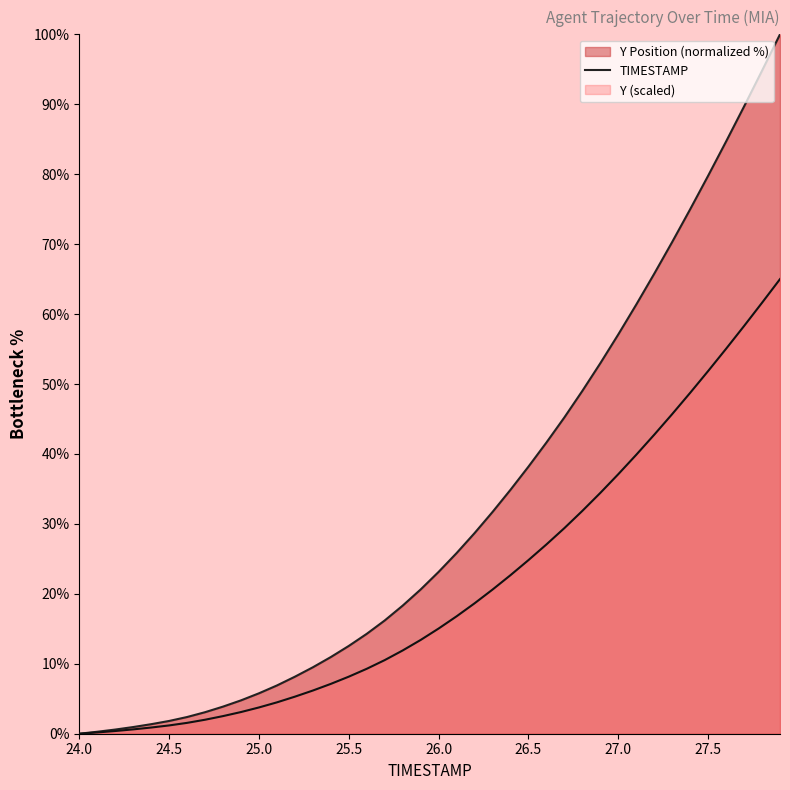

Which series has the widest spread of values?

TIMESTAMP